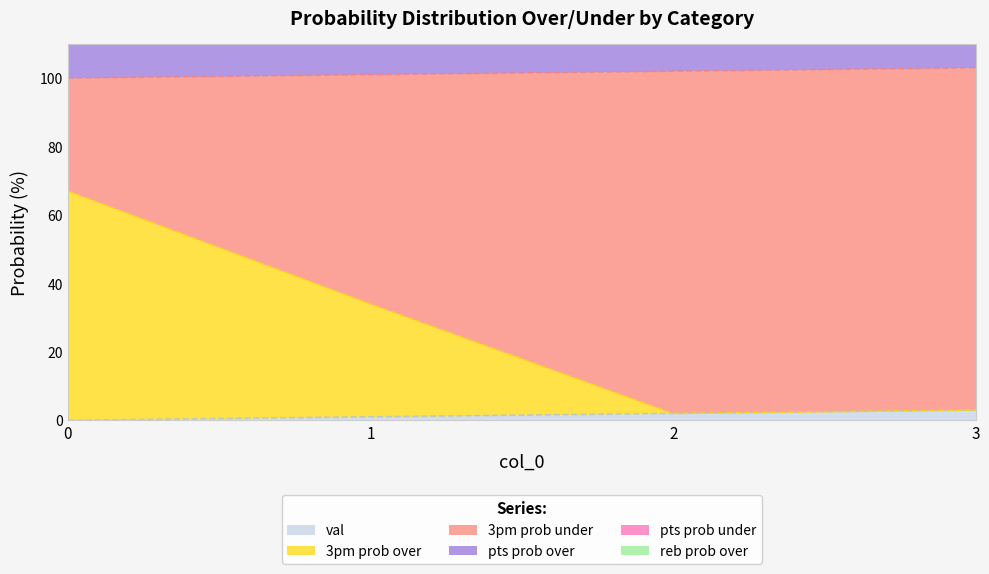

Where is pts prob over nearest to the value 250?

3